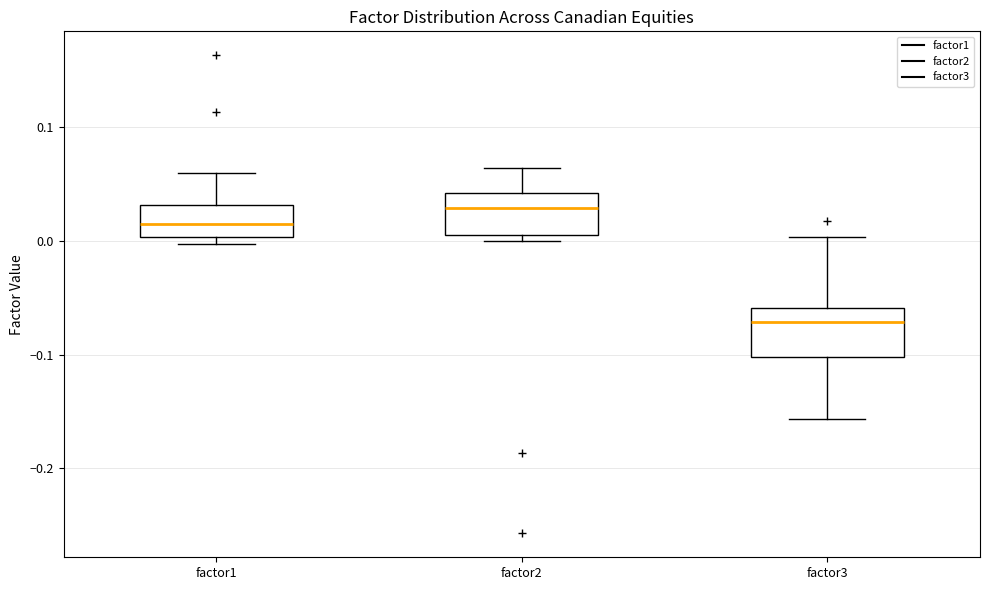

Reading left to right, transcribe this box plot: for each box, give where its median line is, the range the box spans, and where its two whiskers end, as read against the y-axis. The values are not printed on the chart, so give them approximately, as read against the axis.

factor1: median 0.02, box 0.00 to 0.03, whiskers 0.00 (just below the box's lower edge) to 0.06
factor2: median 0.03, box 0.01 to 0.04, whiskers 0.00 to 0.06
factor3: median -0.07, box -0.10 to -0.06, whiskers -0.16 to 0.00